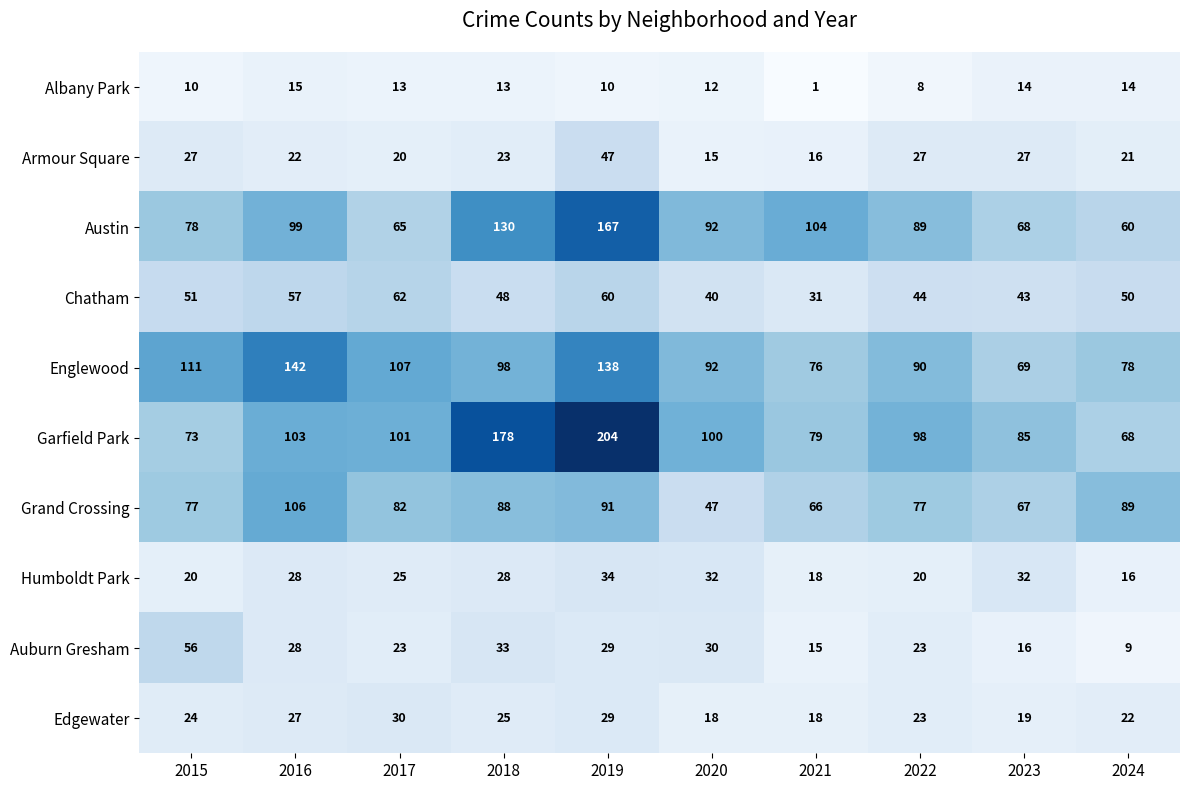

What is the difference between the second highest and minimum values in the Armour Square series?

12